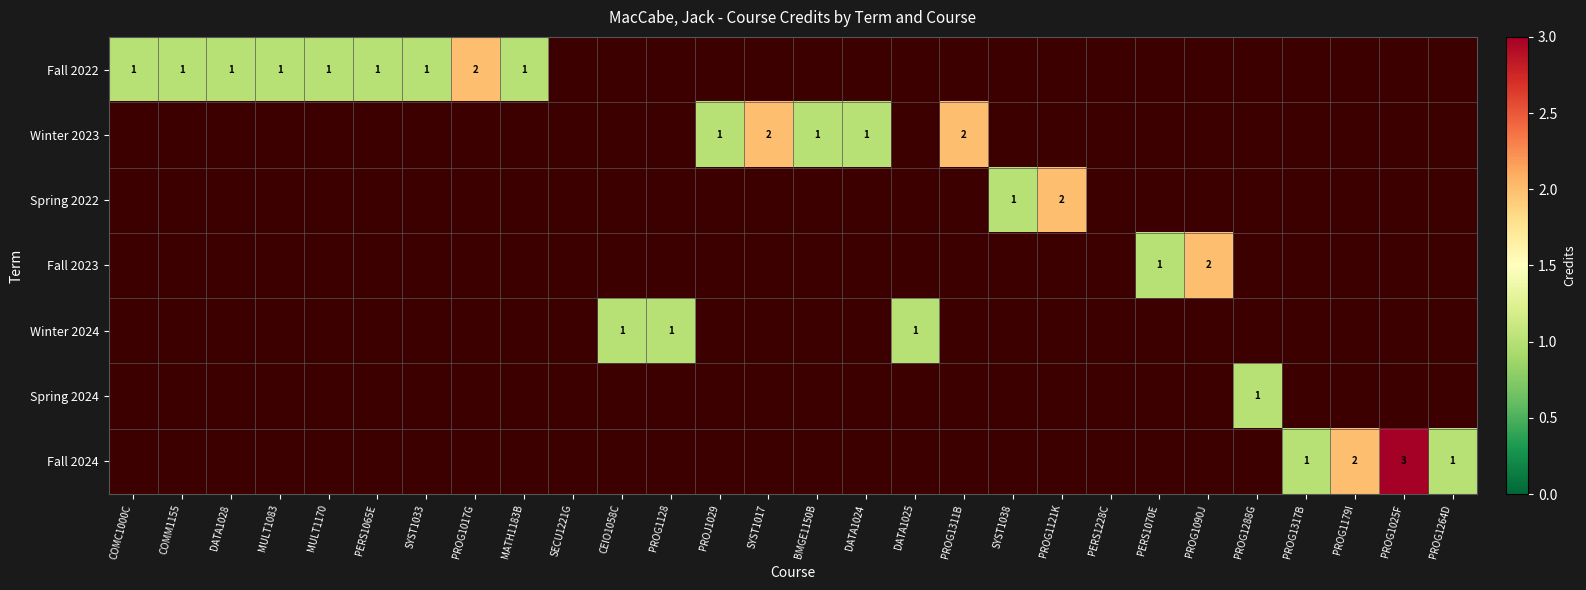

True or false: Winter 2023 has a value of 1 at PROJ1029.

True